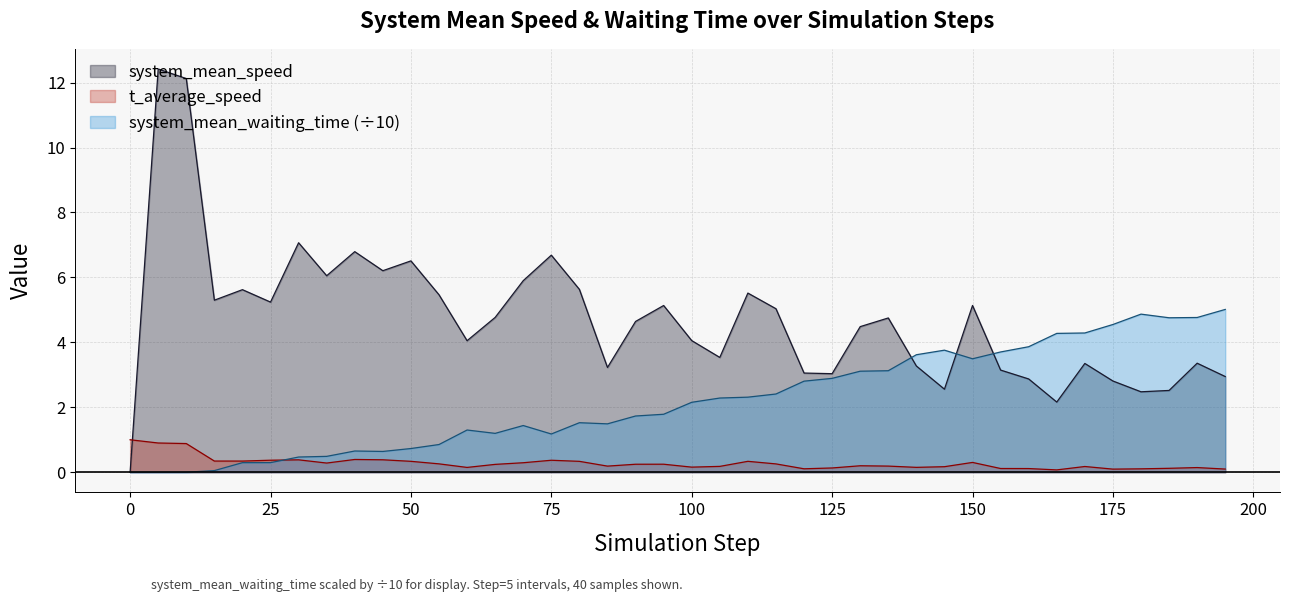

The system_mean_waiting_time series shows 2.3 at 105.0. True or false?

True